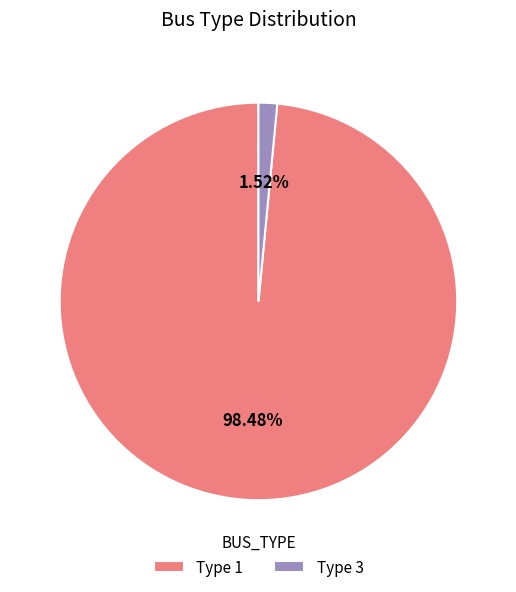

What is the majority slice?

Type 1